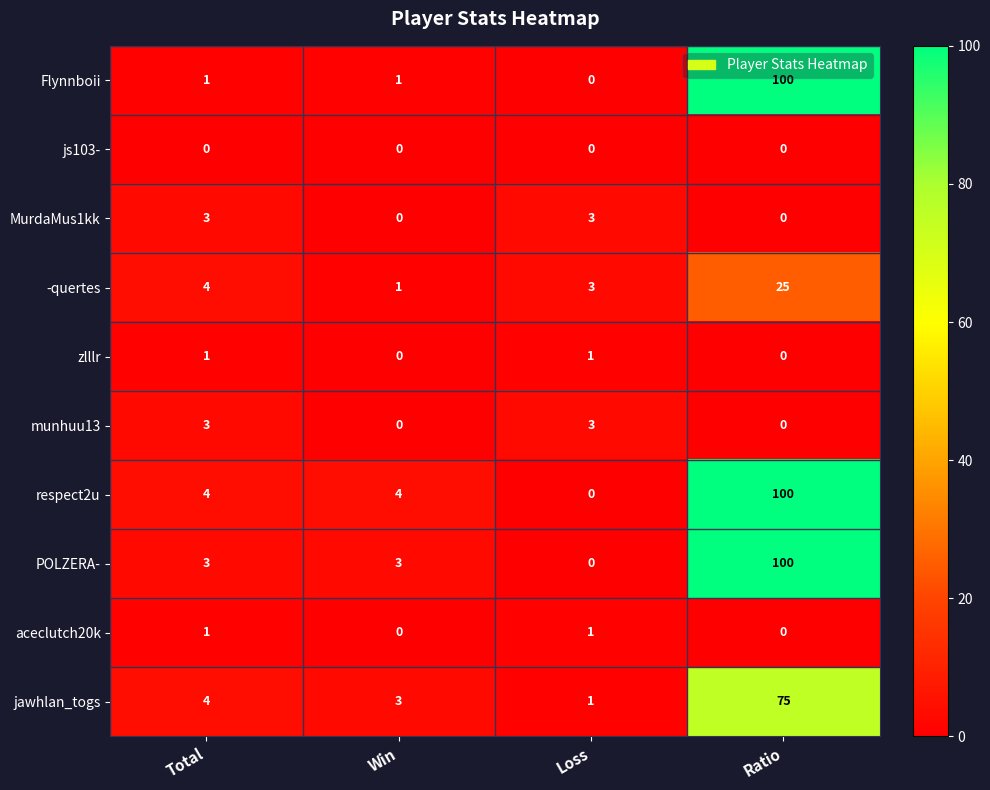

What is the spread (max minus min) of values at Loss?

3